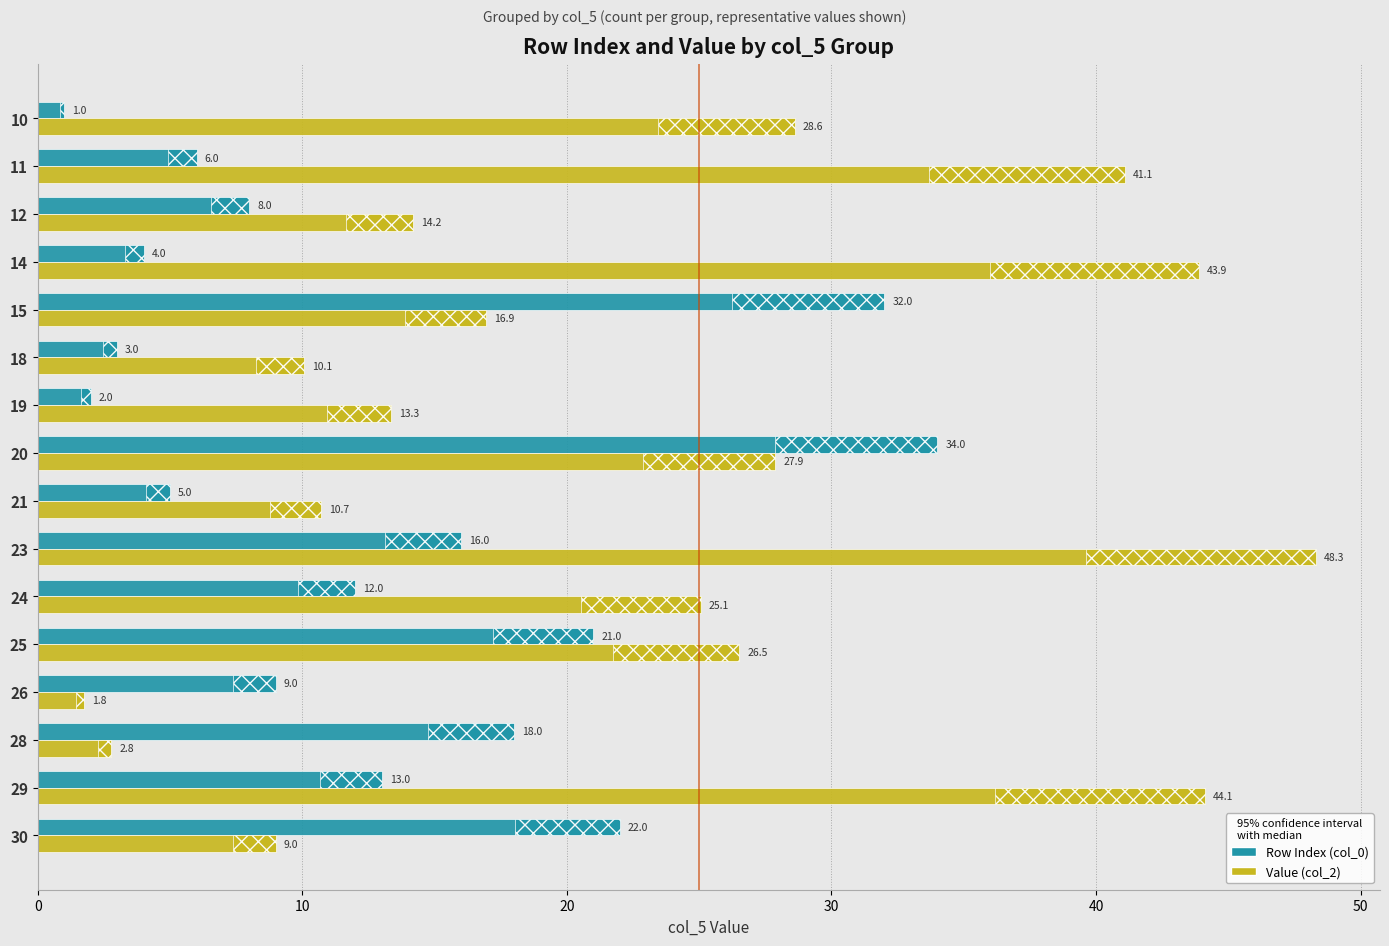

At how many categories does at least one series exceed 6?

16